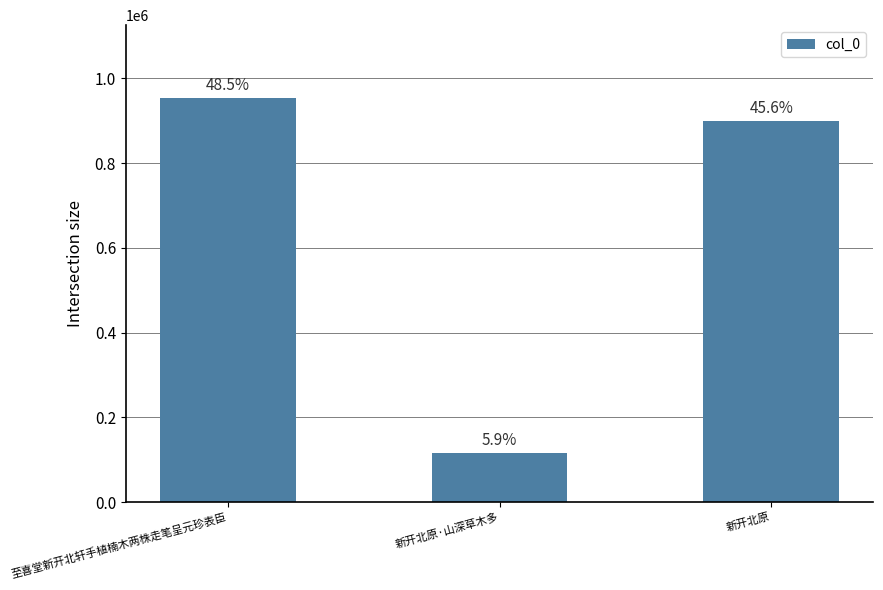

At which label does the data first exceed 898257?

至喜堂新开北轩手植楠木两株走笔呈元珍表臣